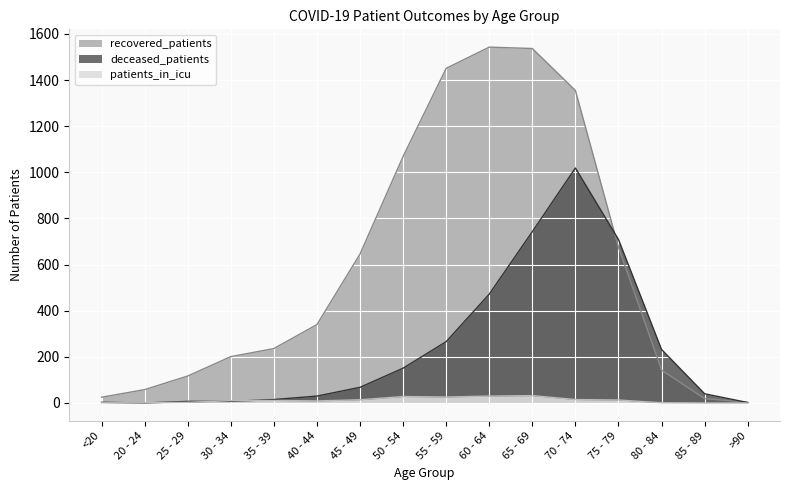

At how many categories does at least one series exceed 1314?

4